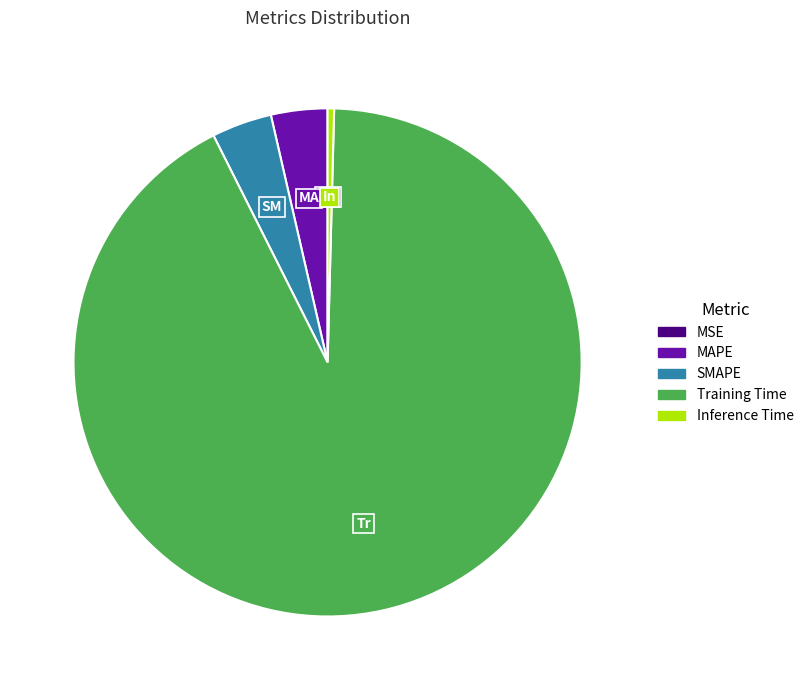

What is the largest slice in the pie chart?

Training Time